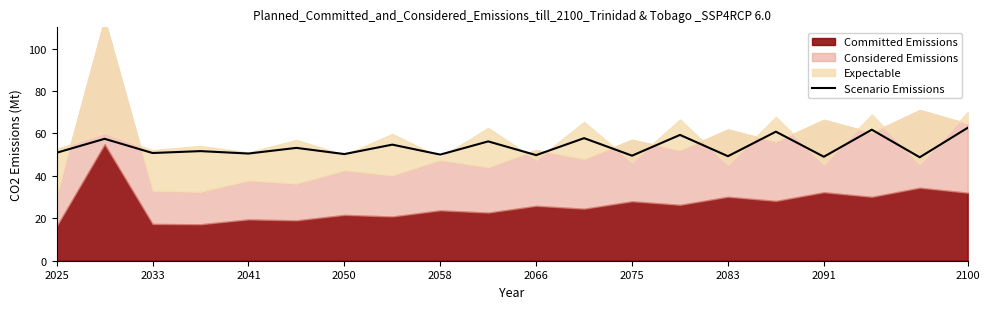

Is it true that Scenario Emissions equals 30.3 at 2033?

False